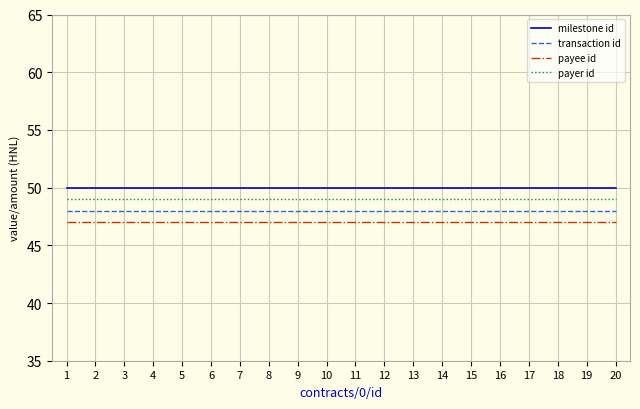

True or false: milestone id and payer id intersect in this chart.

False